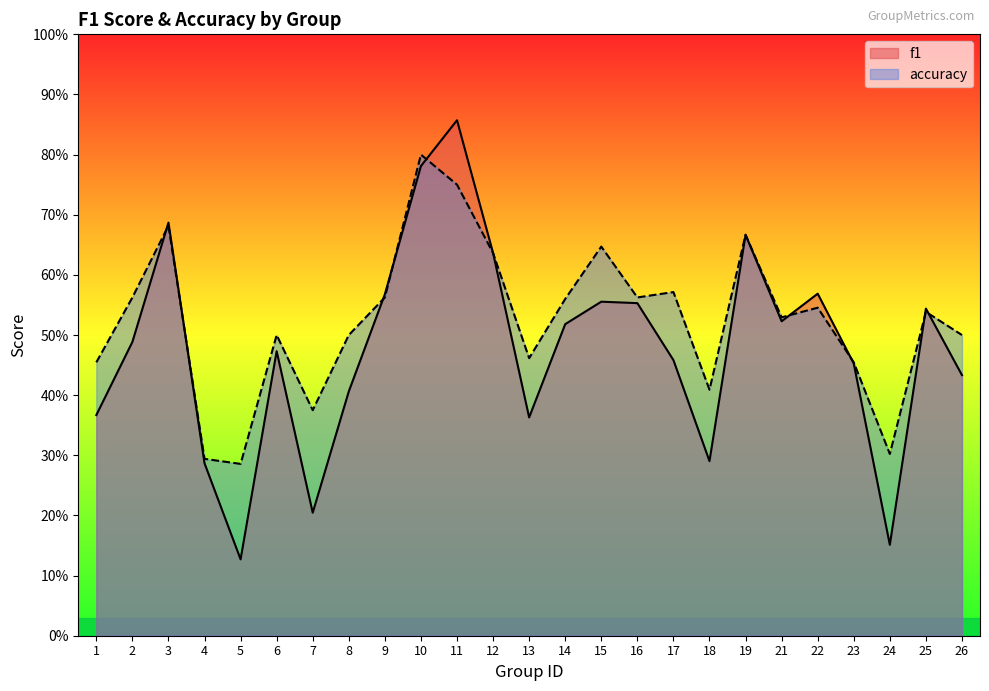

What is the minimum value shown in the chart?

0.1